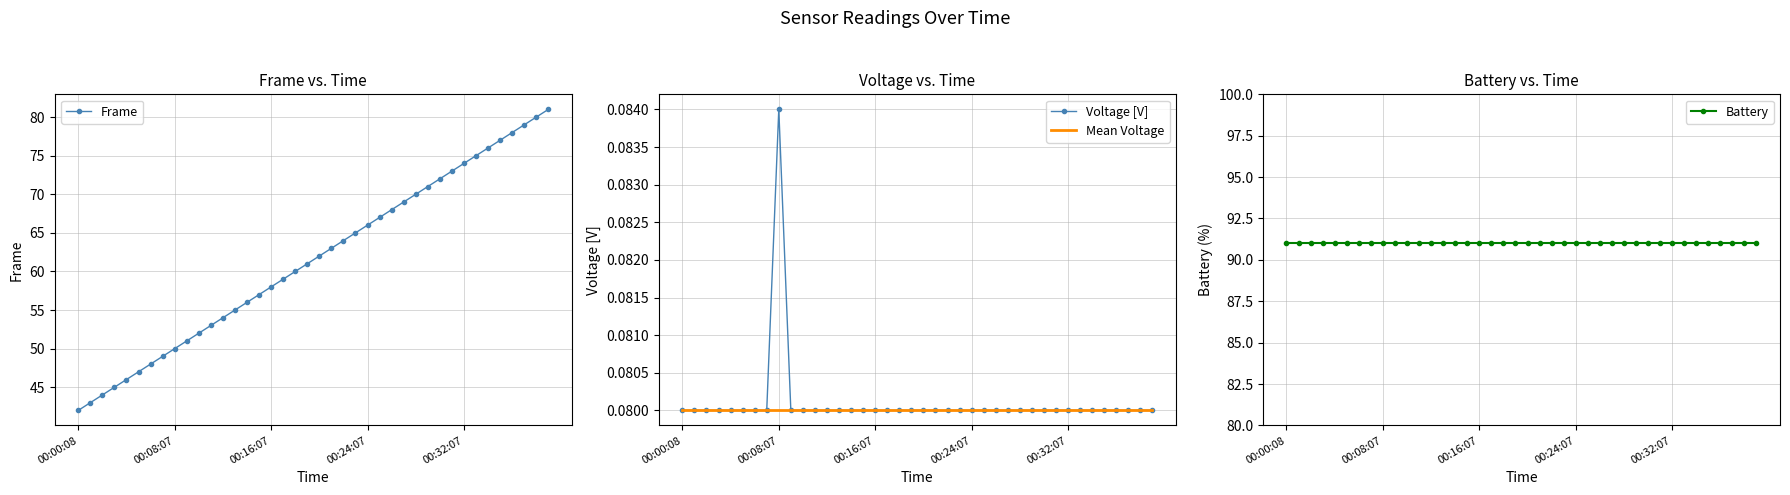

Reading left to right, extract all data points from this chart.

Frame: 42.0	43.0	44.0	45.0	46.0	47.0	48.0	49.0	50.0	51.0	52.0	53.0	54.0	55.0	56.0	57.0	58.0	59.0	60.0	61.0	62.0	63.0	64.0	65.0	66.0	67.0	68.0	69.0	70.0	71.0	72.0	73.0	74.0	75.0	76.0	77.0	78.0	79.0	80.0	81.0
Voltage [V]: 0.1	0.1	0.1	0.1	0.1	0.1	0.1	0.1	0.1	0.1	0.1	0.1	0.1	0.1	0.1	0.1	0.1	0.1	0.1	0.1	0.1	0.1	0.1	0.1	0.1	0.1	0.1	0.1	0.1	0.1	0.1	0.1	0.1	0.1	0.1	0.1	0.1	0.1	0.1	0.1
Mean Voltage: 0.1	0.1	0.1	0.1	0.1	0.1	0.1	0.1	0.1	0.1	0.1	0.1	0.1	0.1	0.1	0.1	0.1	0.1	0.1	0.1	0.1	0.1	0.1	0.1	0.1	0.1	0.1	0.1	0.1	0.1	0.1	0.1	0.1	0.1	0.1	0.1	0.1	0.1	0.1	0.1
Battery: 91.0	91.0	91.0	91.0	91.0	91.0	91.0	91.0	91.0	91.0	91.0	91.0	91.0	91.0	91.0	91.0	91.0	91.0	91.0	91.0	91.0	91.0	91.0	91.0	91.0	91.0	91.0	91.0	91.0	91.0	91.0	91.0	91.0	91.0	91.0	91.0	91.0	91.0	91.0	91.0